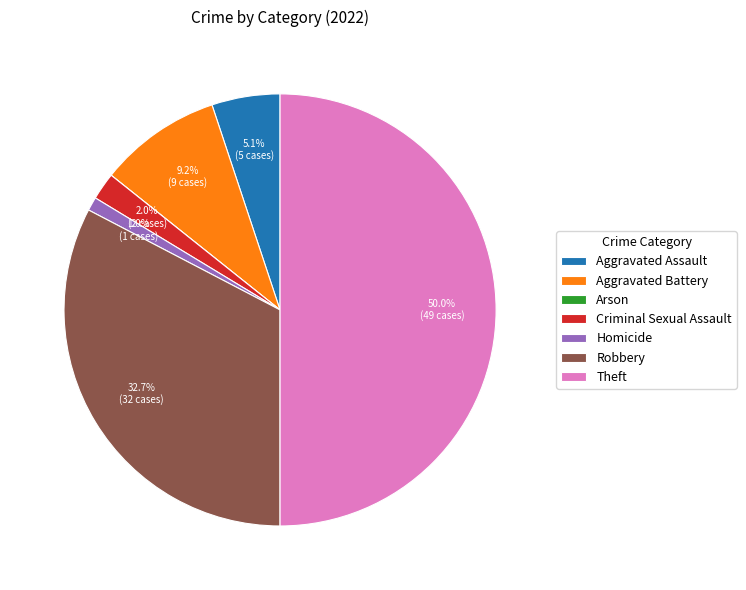

Approximately how many times larger is the value at Aggravated Battery compared to Robbery?

0.3